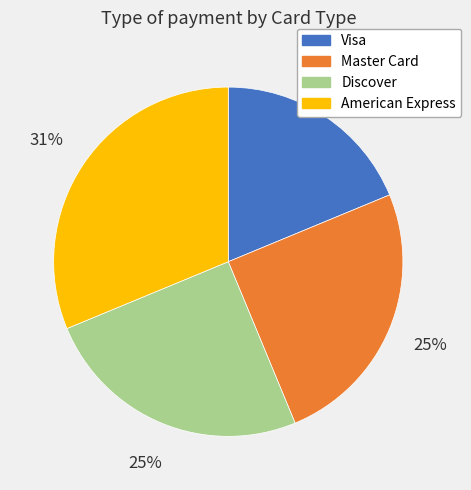

Approximately how many times larger is the value at Discover compared to American Express?

0.8